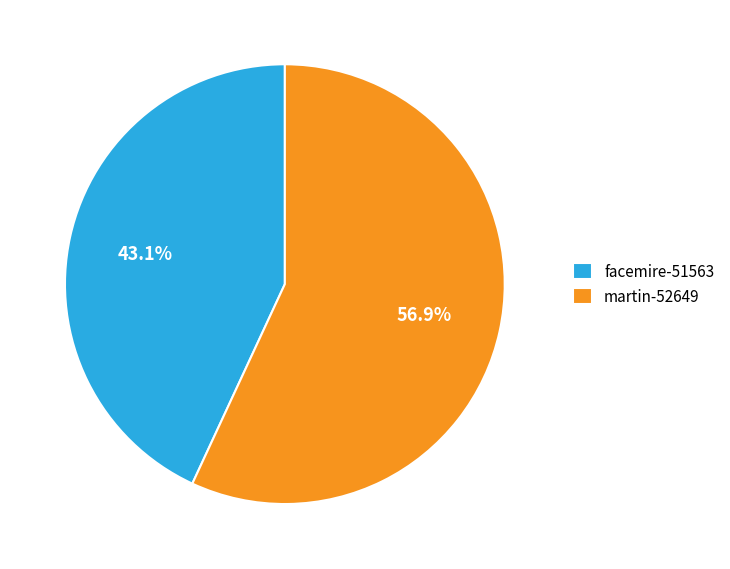

What is the ratio of the value at facemire-51563 to the value at martin-52649?

0.8